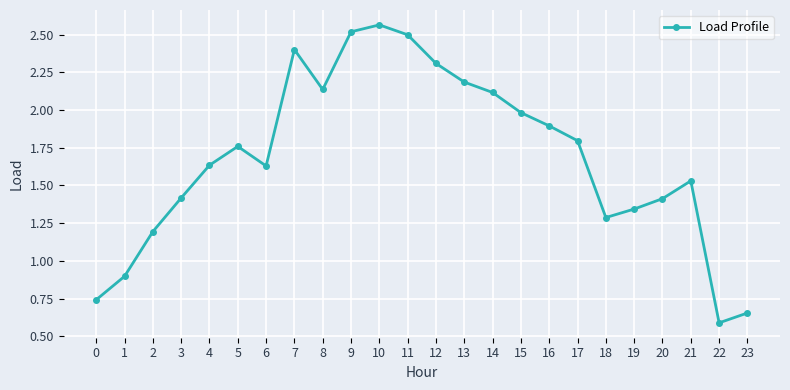

How many interior local valleys (lower than both neighbors) does the data have?

4